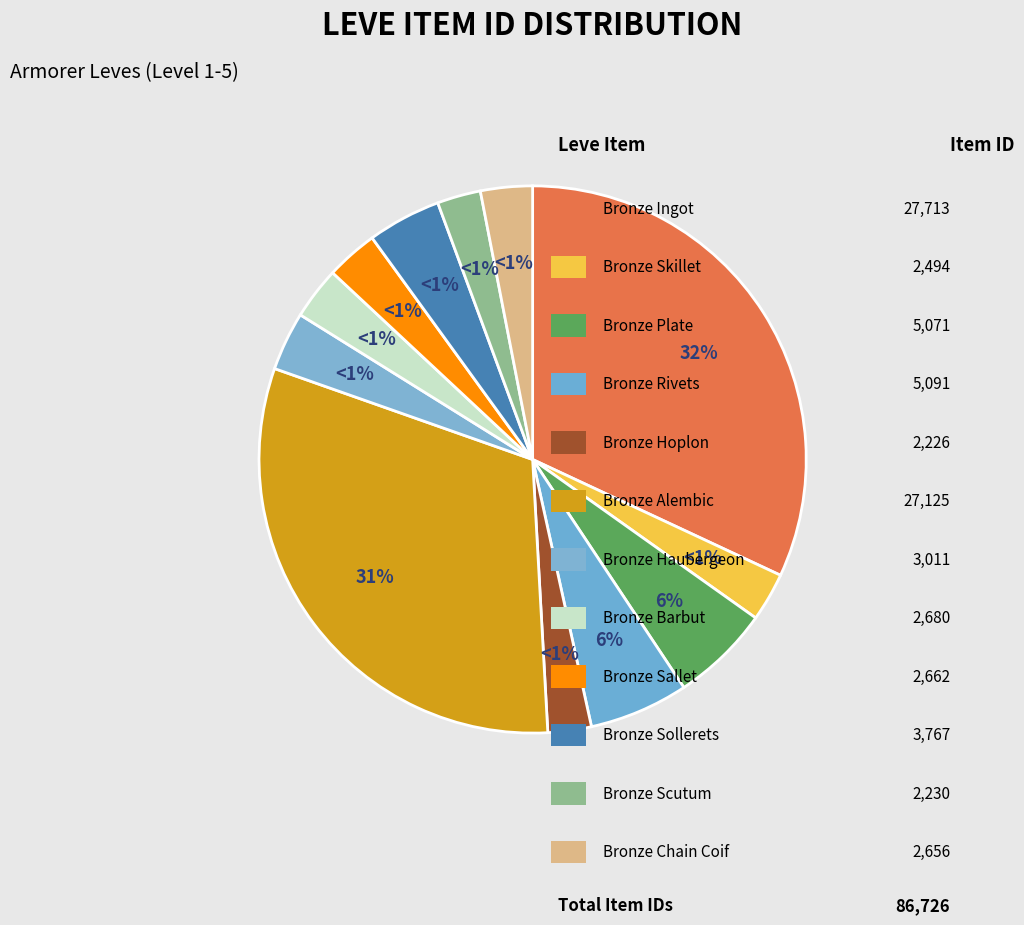

To the nearest percent, what percentage of the pie is Bronze Alembic?

31%